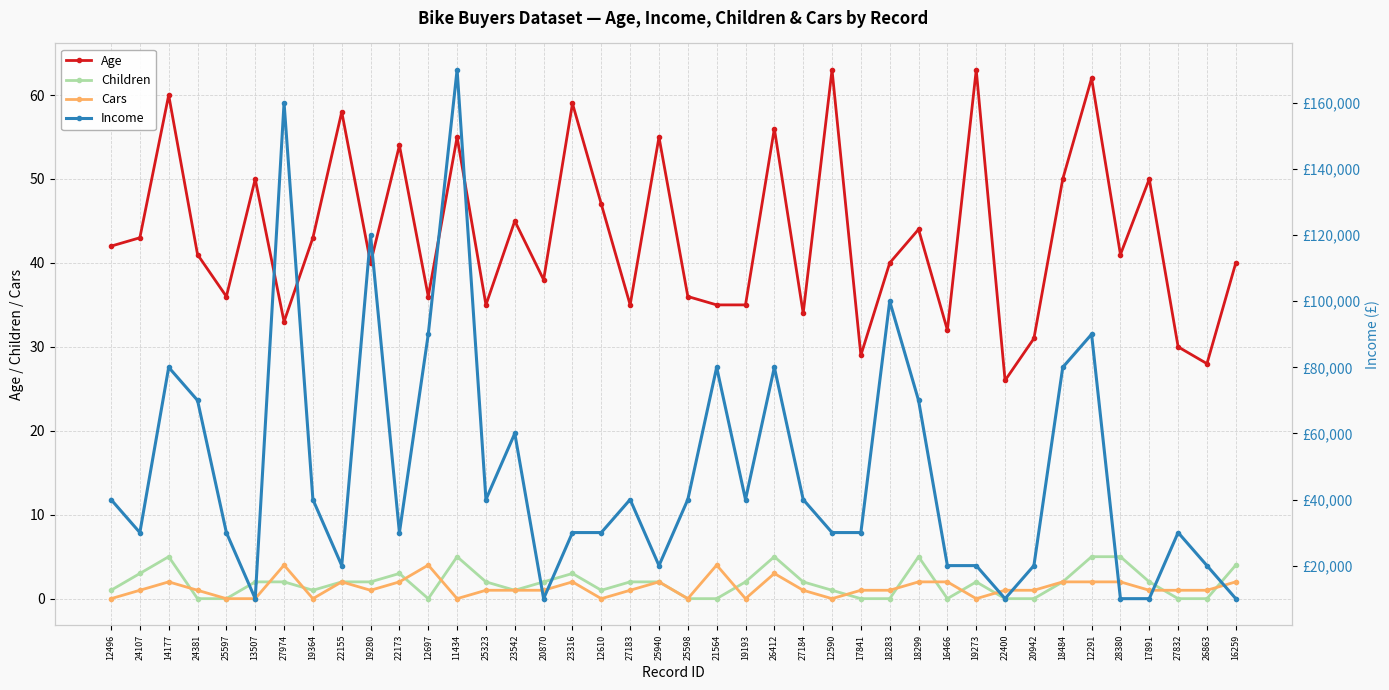

Reading left to right, what are all the values shown in this chart?

Age: 42	43	60	41	36	50	33	43	58	40	54	36	55	35	45	38	59	47	35	55	36	35	35	56	34	63	29	40	44	32	63	26	31	50	62	41	50	30	28	40
Children: 1	3	5	0	0	2	2	1	2	2	3	0	5	2	1	2	3	1	2	2	0	0	2	5	2	1	0	0	5	0	2	0	0	2	5	5	2	0	0	4
Cars: 0	1	2	1	0	0	4	0	2	1	2	4	0	1	1	1	2	0	1	2	0	4	0	3	1	0	1	1	2	2	0	1	1	2	2	2	1	1	1	2
Income: 40000	30000	80000	70000	30000	10000	160000	40000	20000	120000	30000	90000	170000	40000	60000	10000	30000	30000	40000	20000	40000	80000	40000	80000	40000	30000	30000	100000	70000	20000	20000	10000	20000	80000	90000	10000	10000	30000	20000	10000